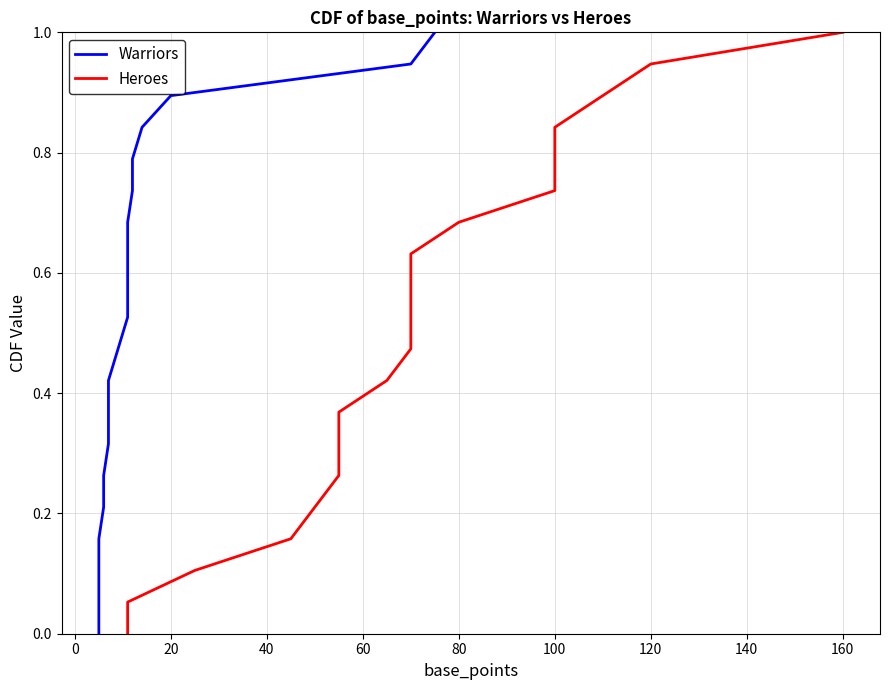

True or false: Heroes and Warriors intersect in this chart.

False